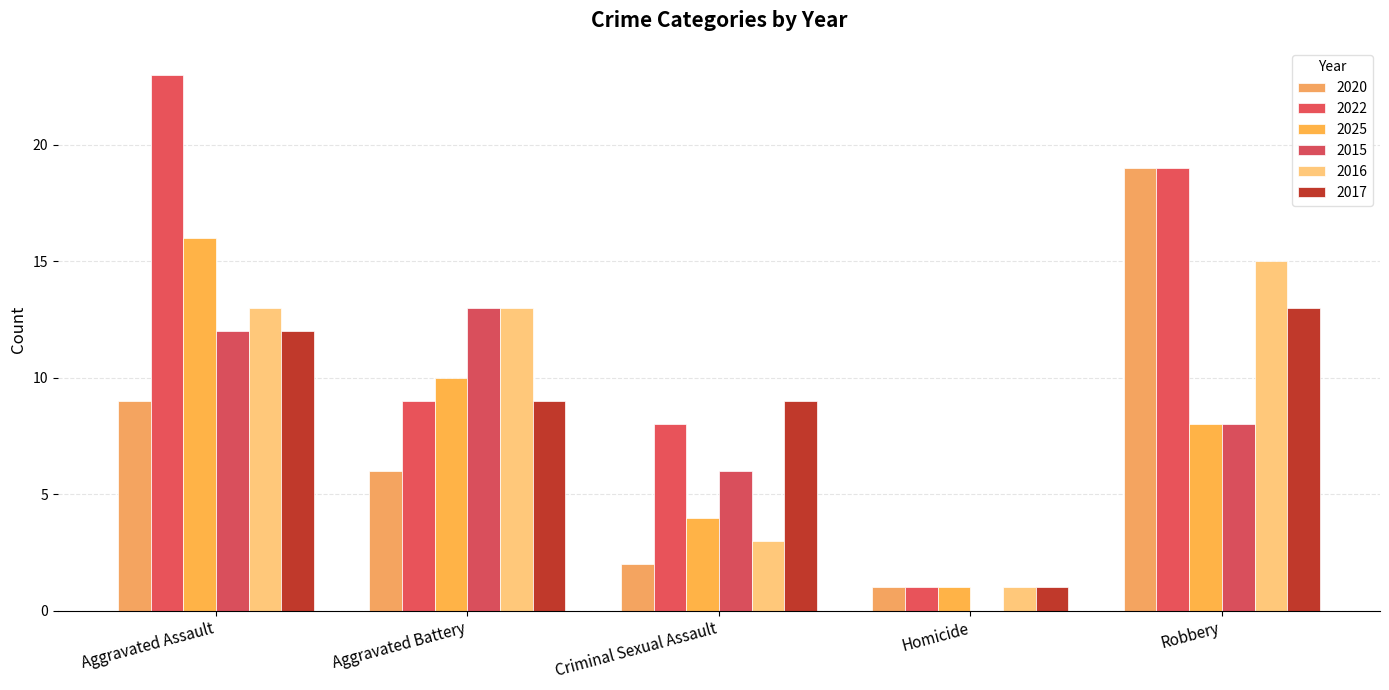

The value of 2022 at Aggravated Assault is 23. True or false?

True